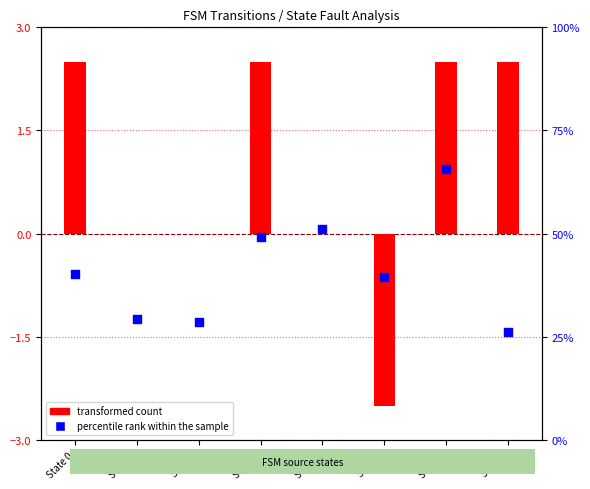

Which series has the widest spread of Y values?

percentile rank within the sample